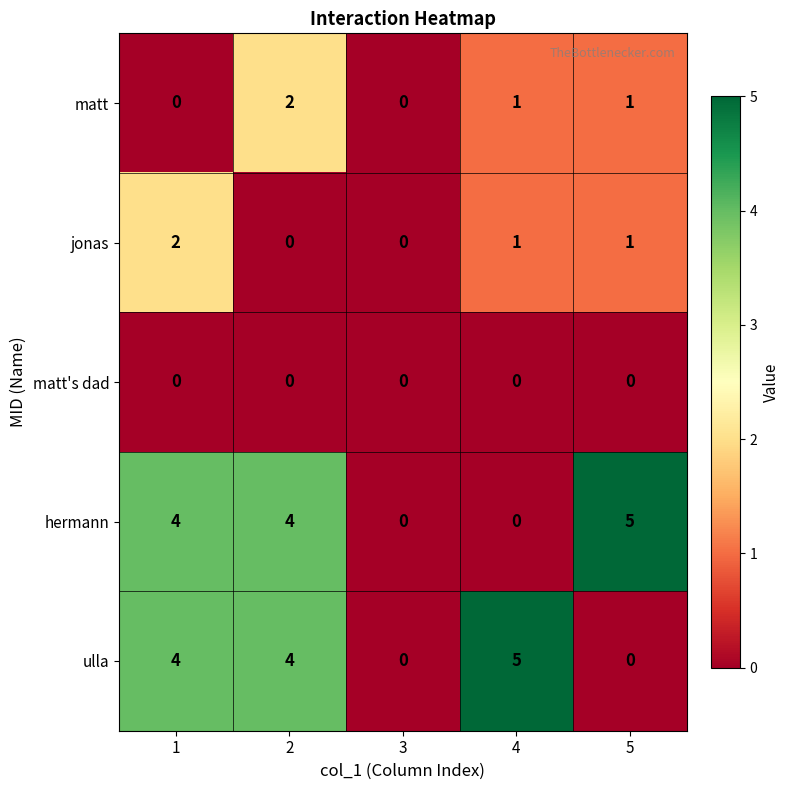

What is the average value of the hermann series?

3